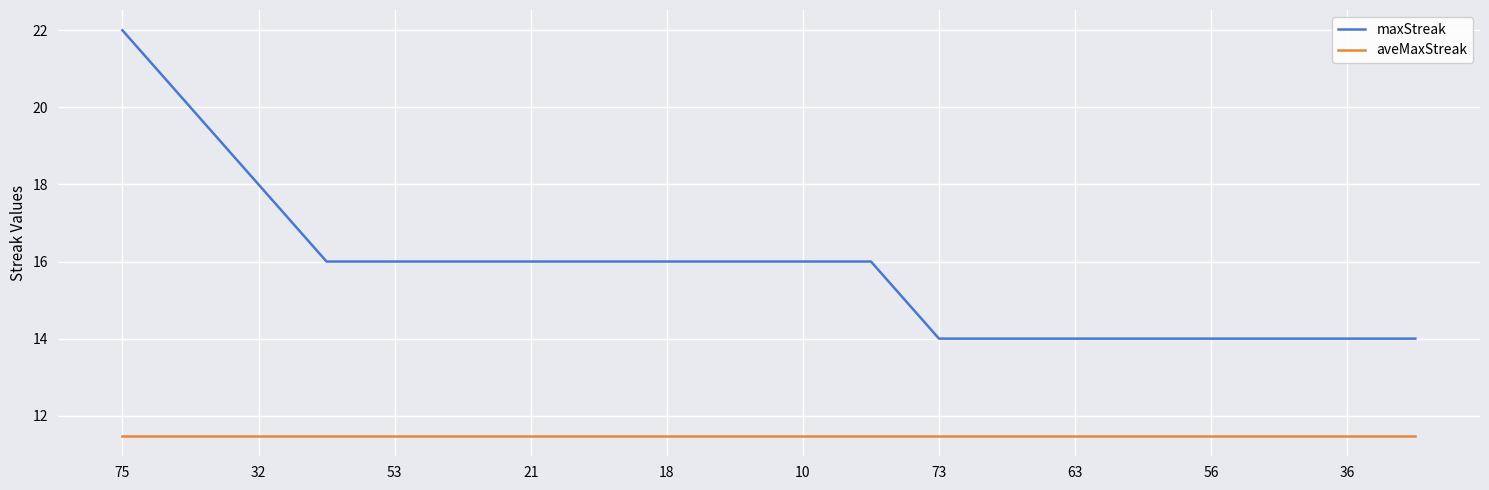

Reading right to left, list all the values displayed in this chart.

maxStreak: 14.0	14.0	14.0	14.0	14.0	14.0	14.0	14.0	16.0	16.0	16.0	16.0	16.0	16.0	16.0	16.0	16.0	18.0	20.0	22.0
aveMaxStreak: 11.5	11.5	11.5	11.5	11.5	11.5	11.5	11.5	11.5	11.5	11.5	11.5	11.5	11.5	11.5	11.5	11.5	11.5	11.5	11.5